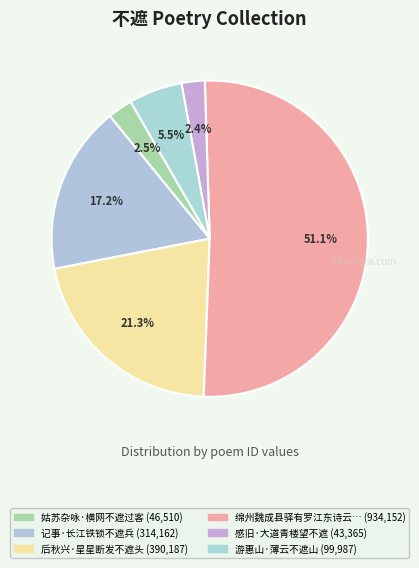

Count the number of slices in the pie.

6